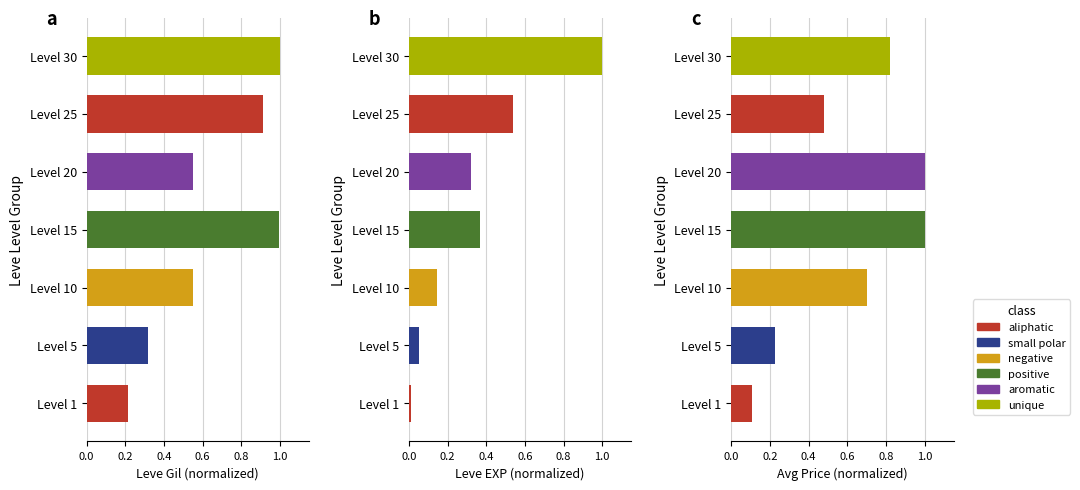

What is the highest value of the Leve EXP series?

1.0